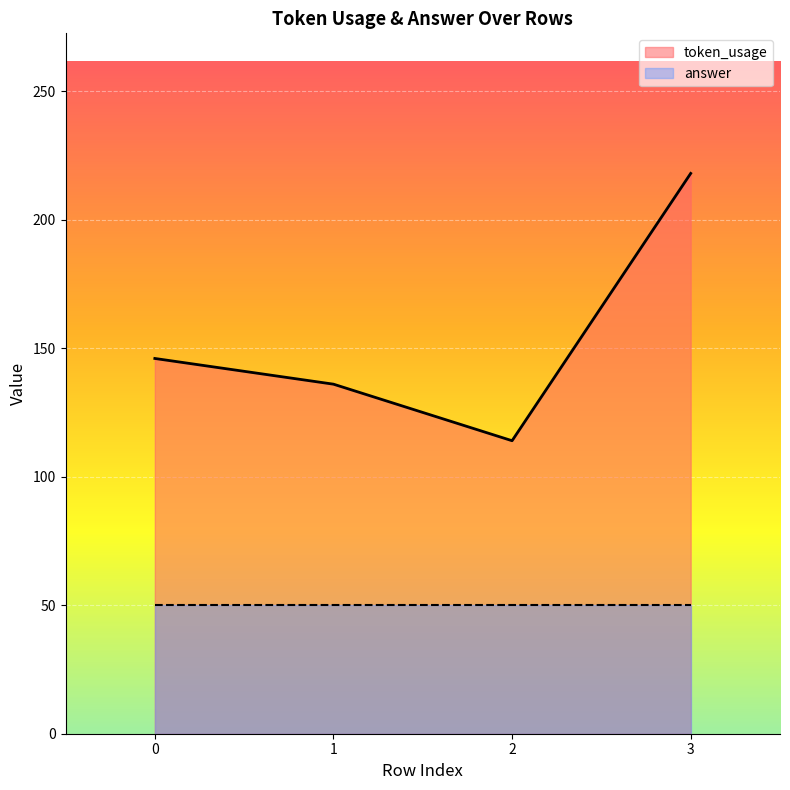

Rank the categories by value from highest to lowest.

3, 0, 1, 2